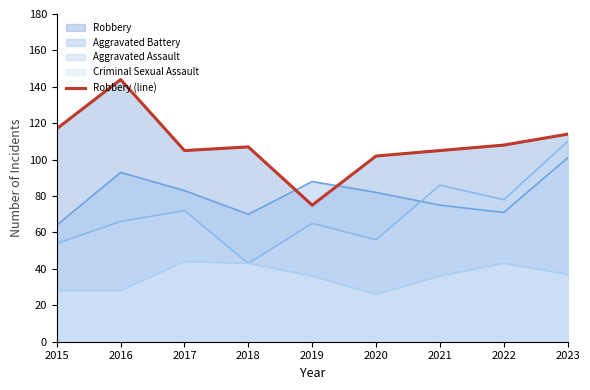

Is it true that the value at 2019 is 75?

True